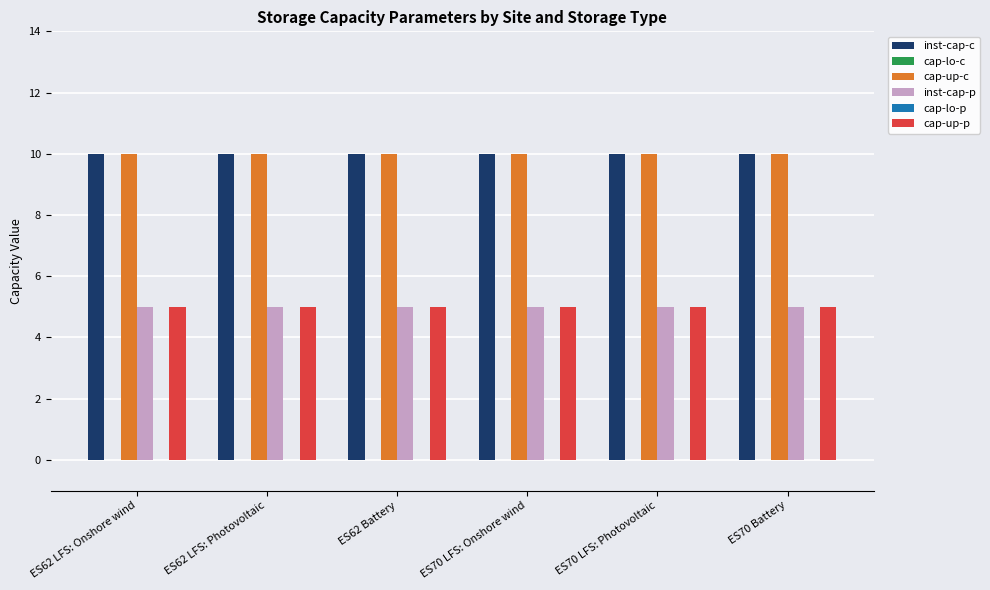

At which label does inst-cap-p reach its peak?

ES62 LFS: Onshore wind